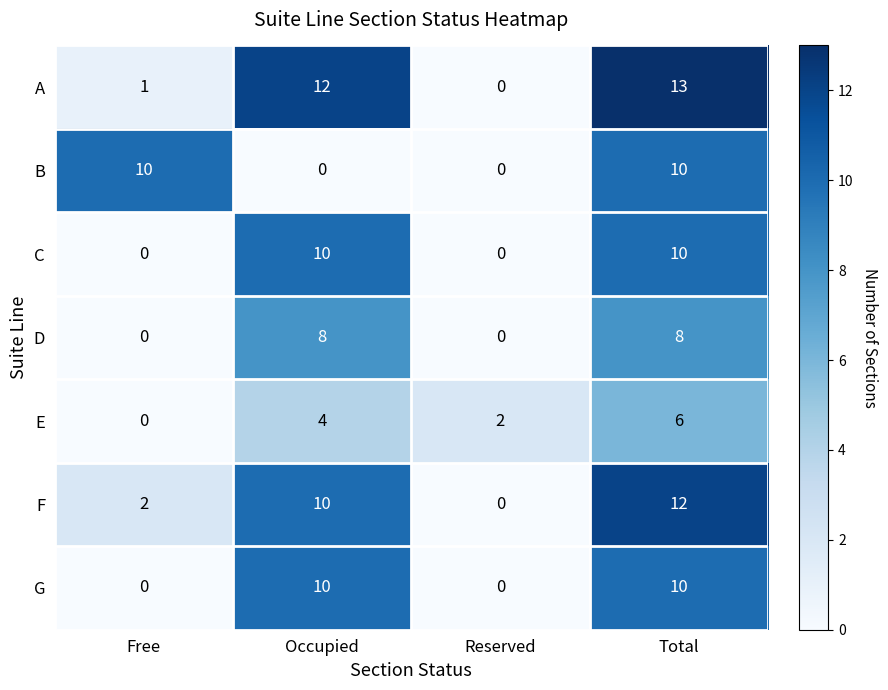

True or false: G has a value of -7 at Free.

False